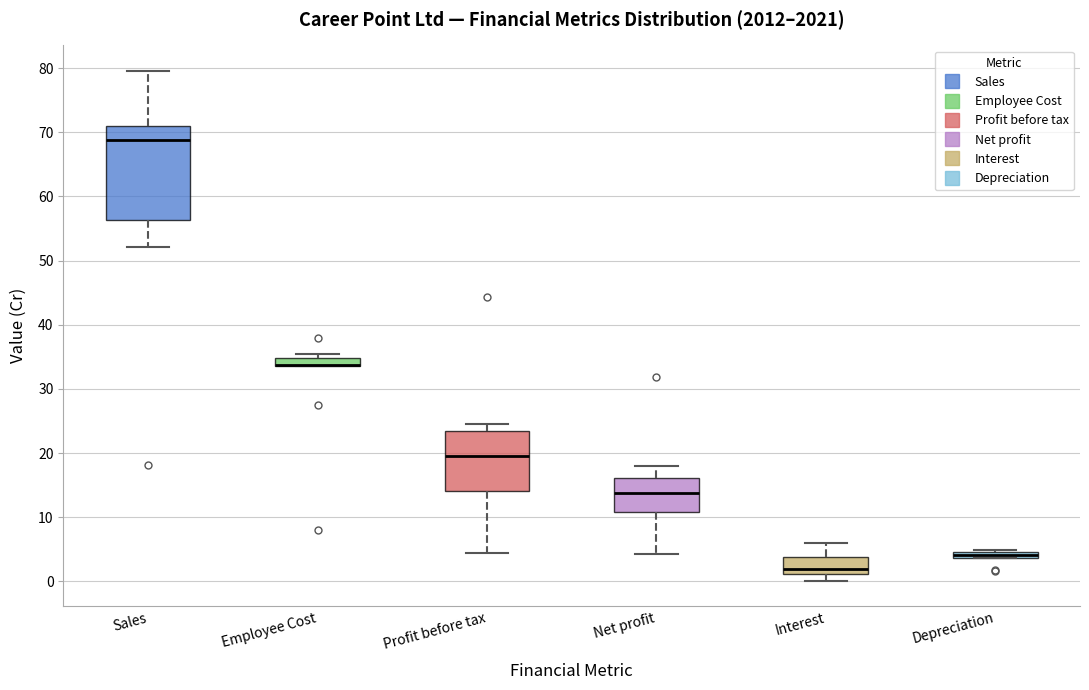

Which box is the tallest, from its lower edge to its upper edge?

Sales